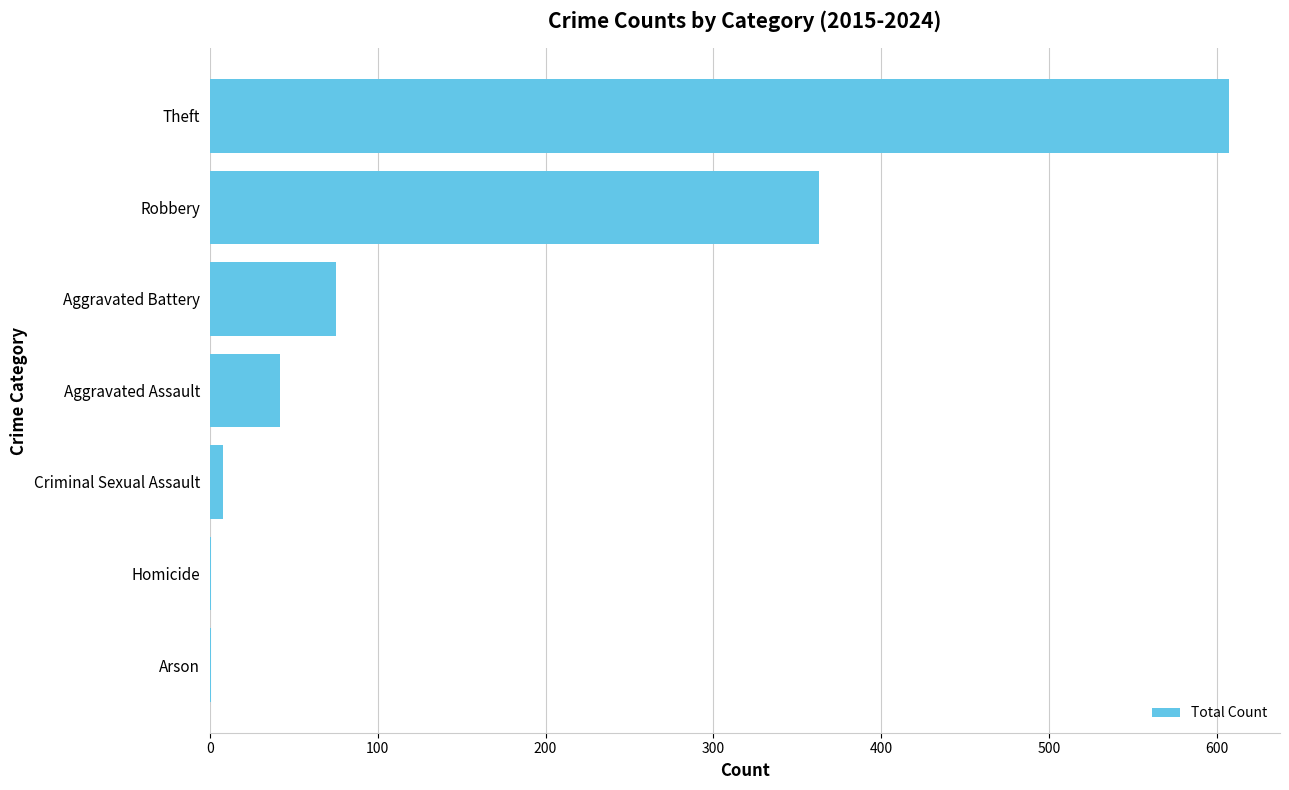

Which has a higher value, Theft or Homicide?

Theft